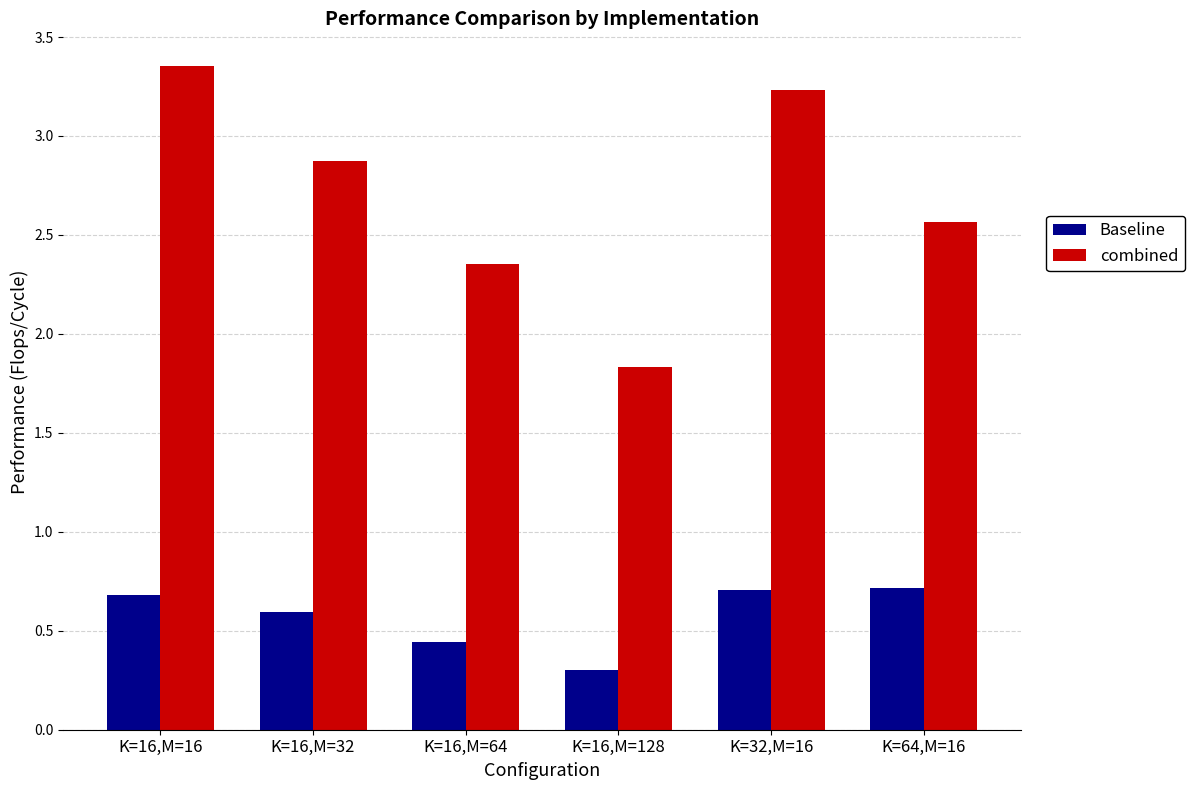

What is the label of the 1st bar from the left?

K=16,M=16